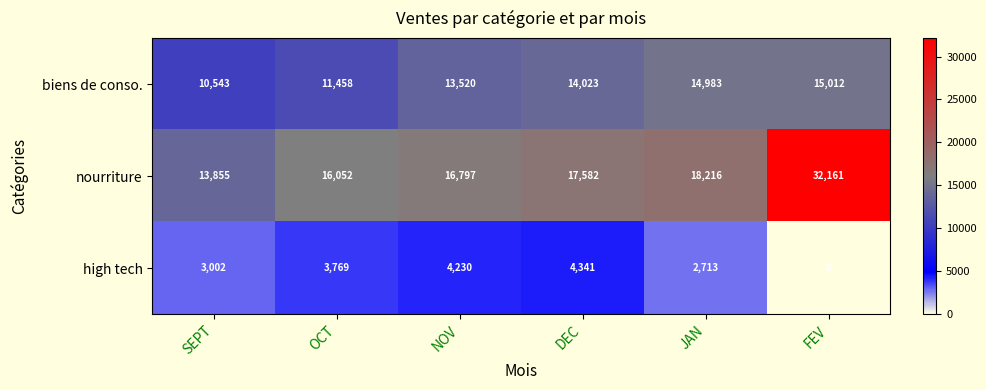

Which series has the largest total across all categories?

nourriture